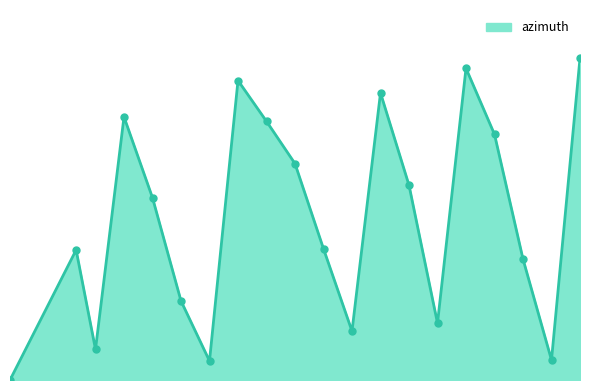

Is this an area chart (filled region under the line)?

Yes